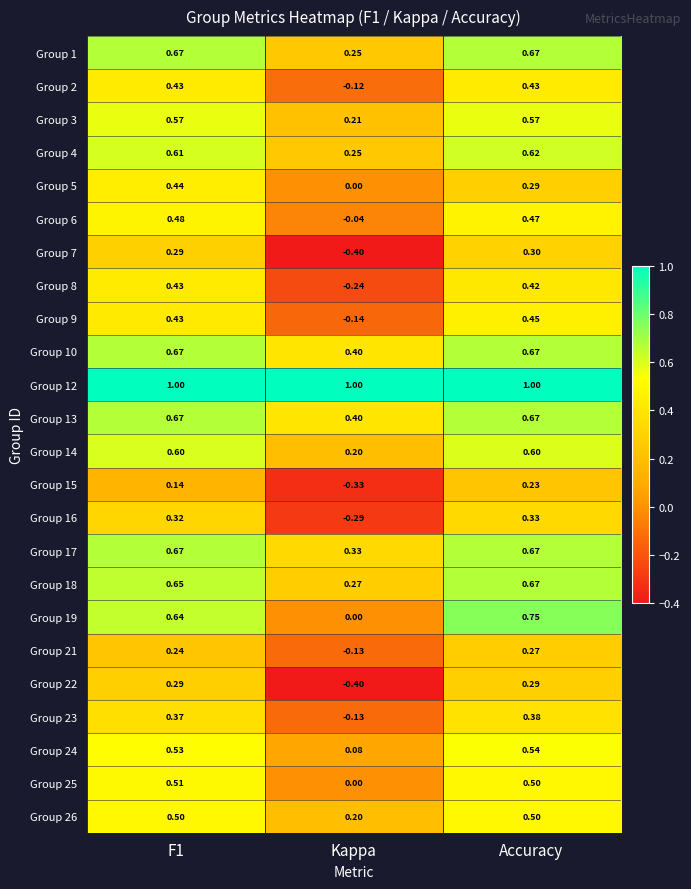

At which label does Group 9 reach its minimum?

Kappa